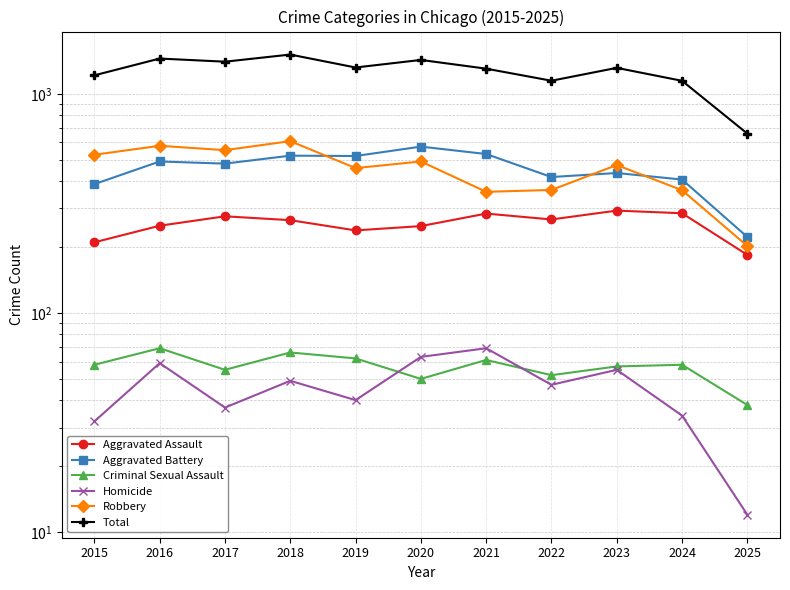

How many interior local valleys does the Aggravated Battery series have?

3